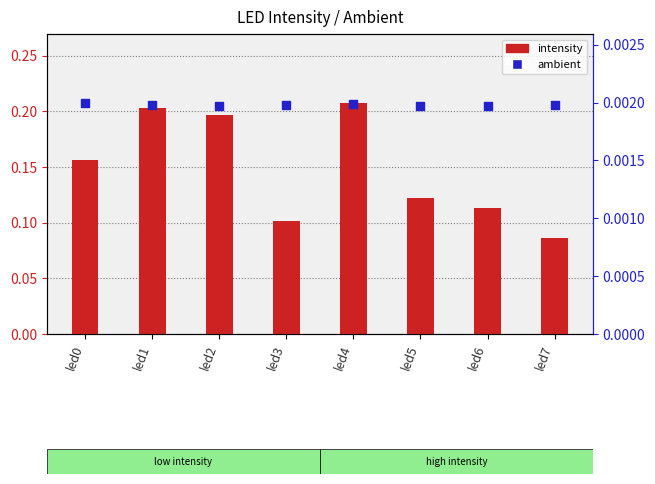

Which series has the largest total across all categories?

intensity